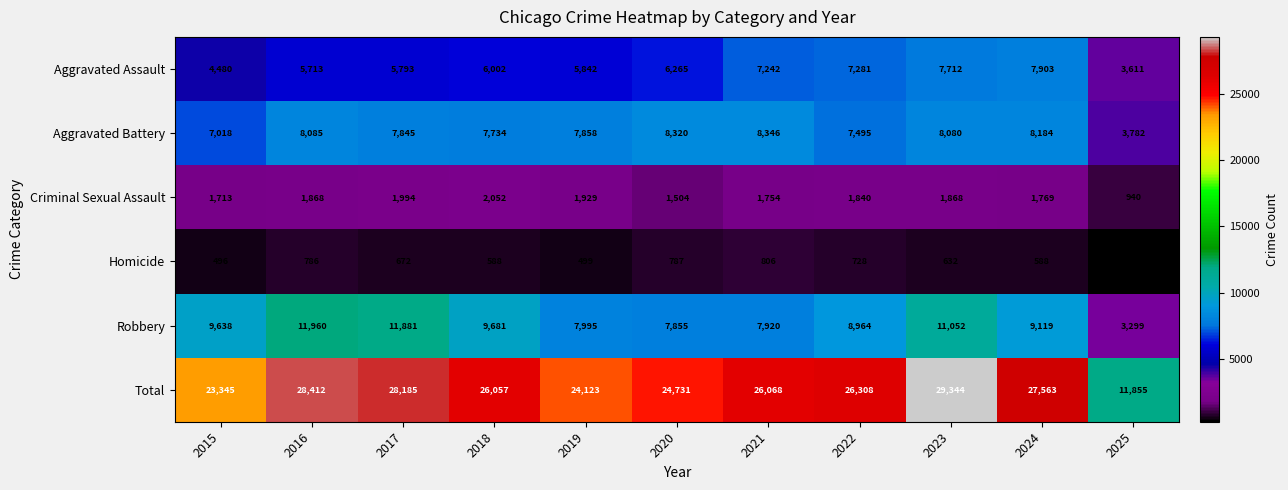

Which category has the highest value across all series?

2023